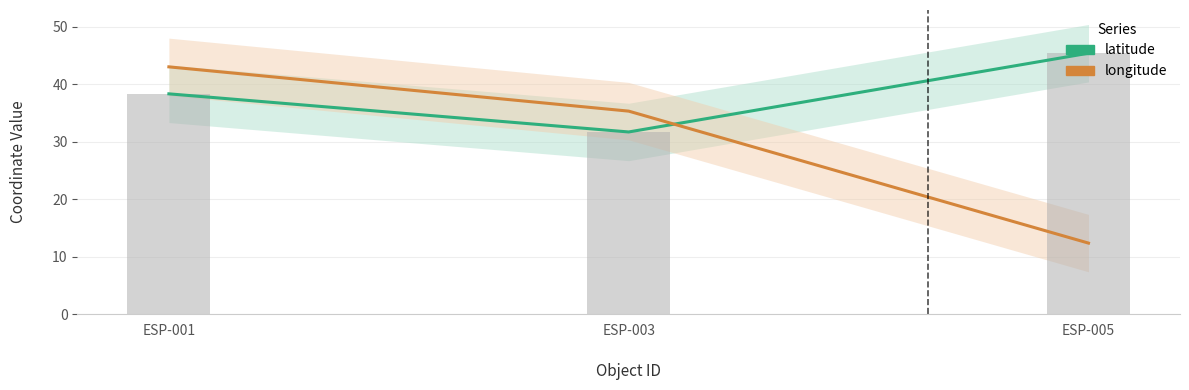

At which category is the sum across all series the highest?

ESP-001